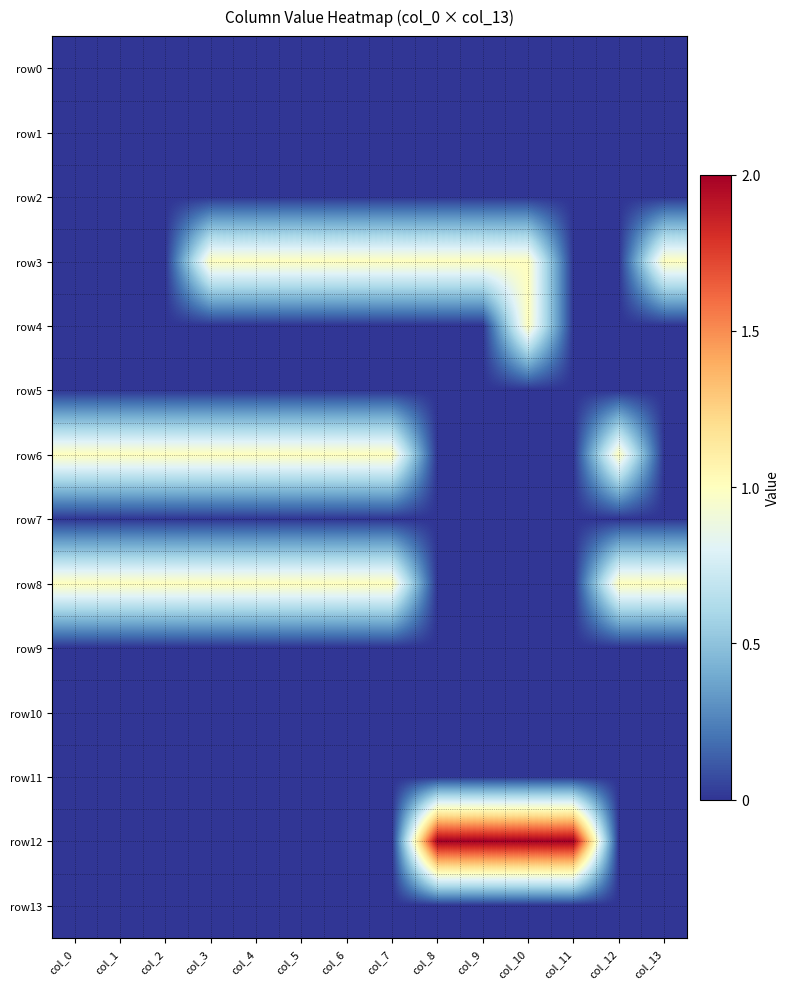

How many series are shown in this chart?

14